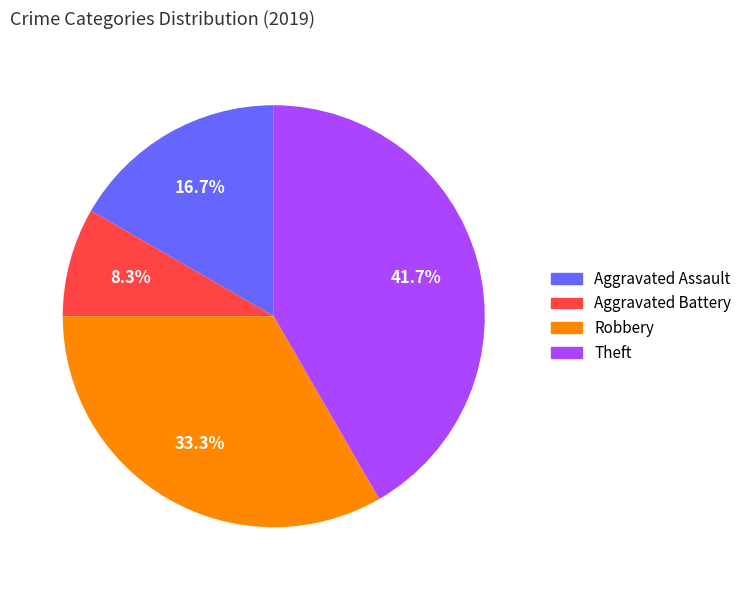

Is there a majority slice in this chart?

No